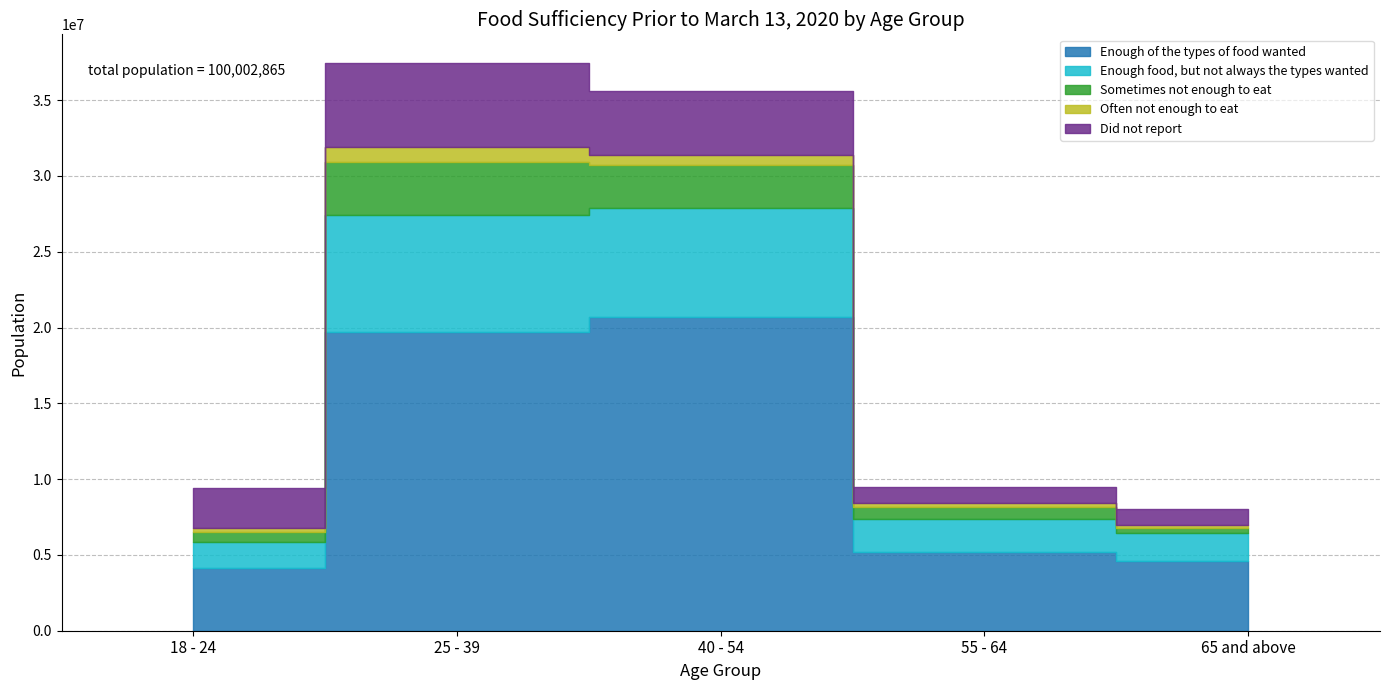

What is the difference between the maximum and minimum values in the Enough of the types of food wanted series?

16560760